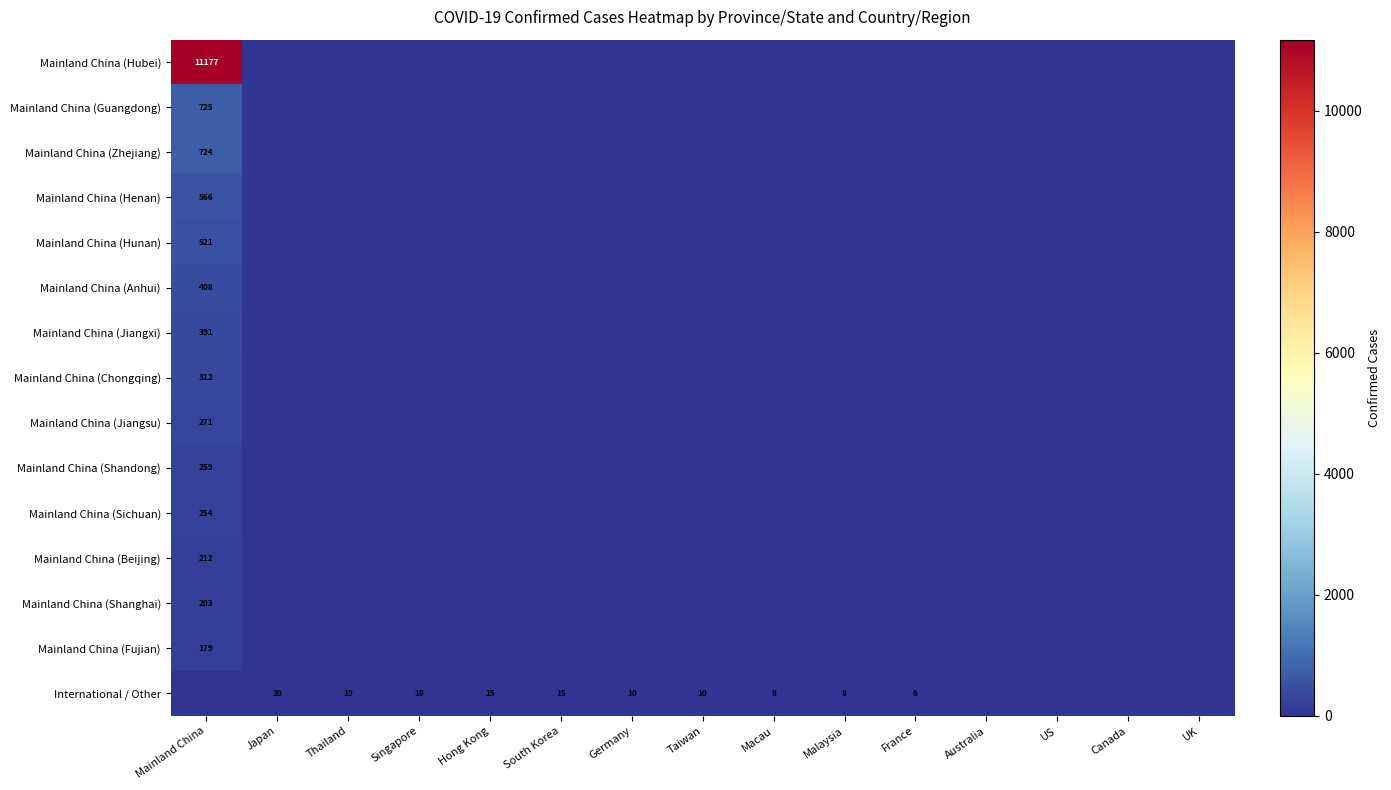

The International / Other series shows 10 at Germany. True or false?

True